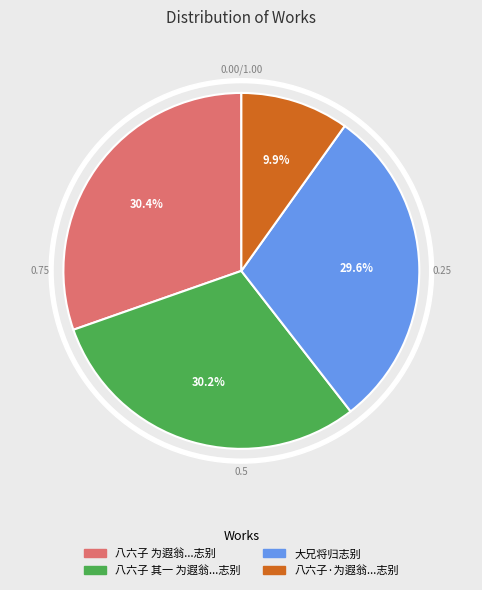

What is the smallest slice in the pie chart?

八六子·为遐翁作罔极图卷，丁亥十月送翁南归志别